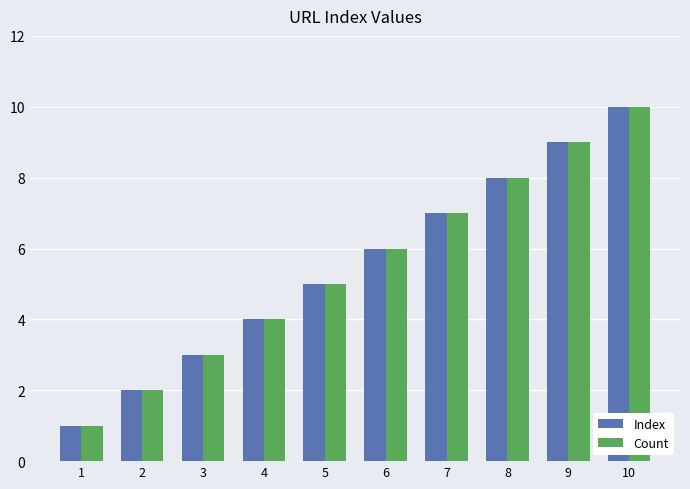

Is it true that Index equals 4 at 4?

True